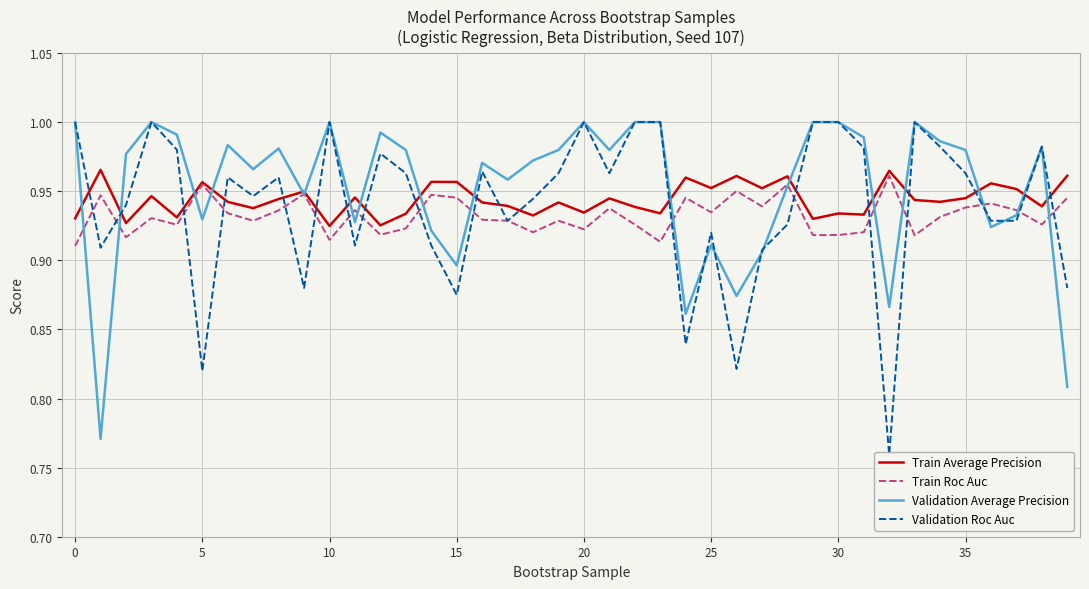

What are all the series names shown in the legend?

Train Average Precision, Train Roc Auc, Validation Average Precision, Validation Roc Auc